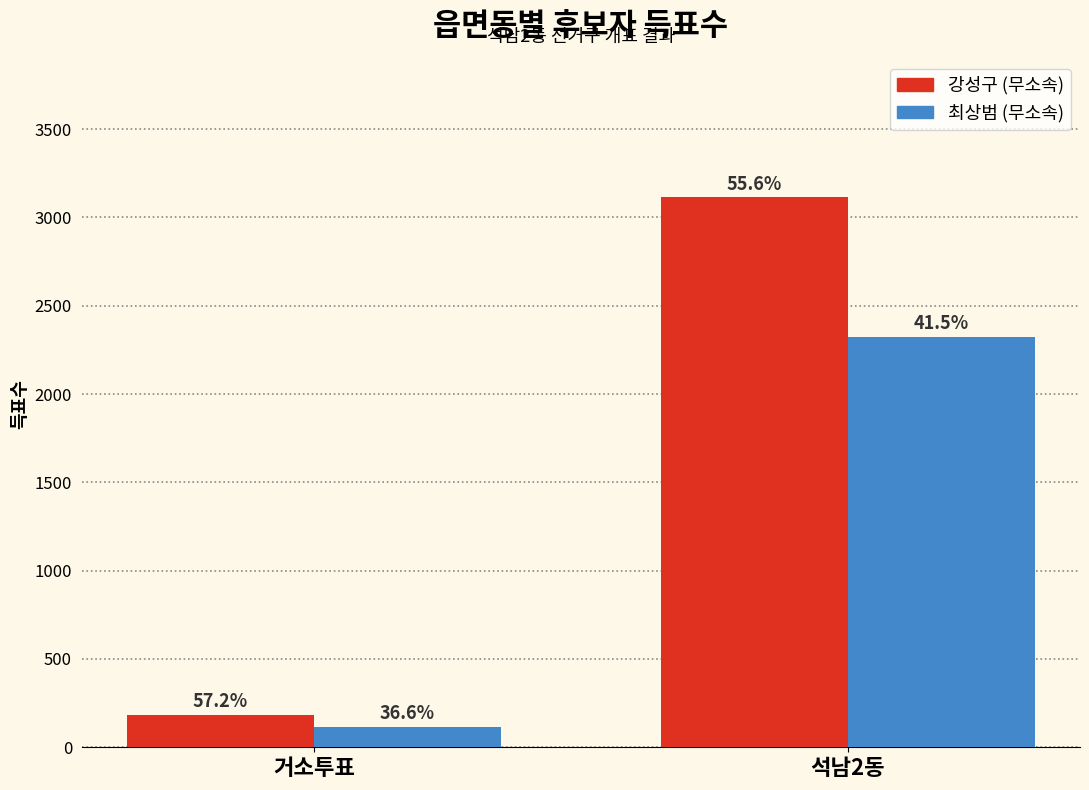

What are all the series names shown in the legend?

강성구 (무소속), 최상범 (무소속)